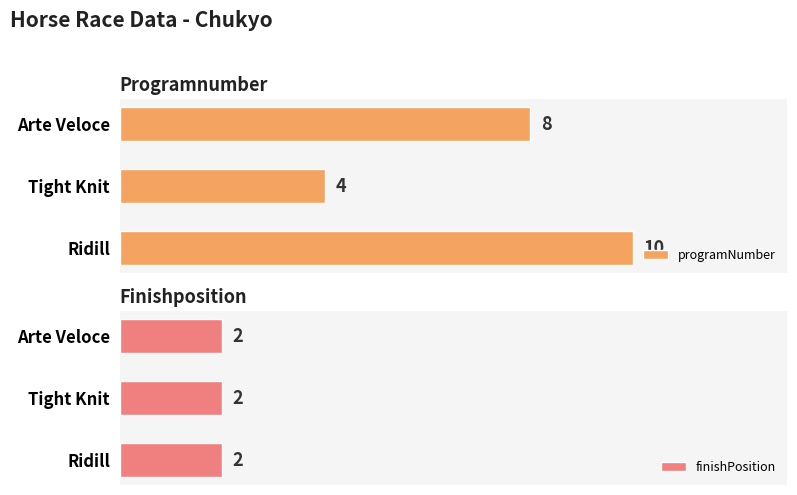

Rank the series by their average value, from highest to lowest.

programNumber, finishPosition